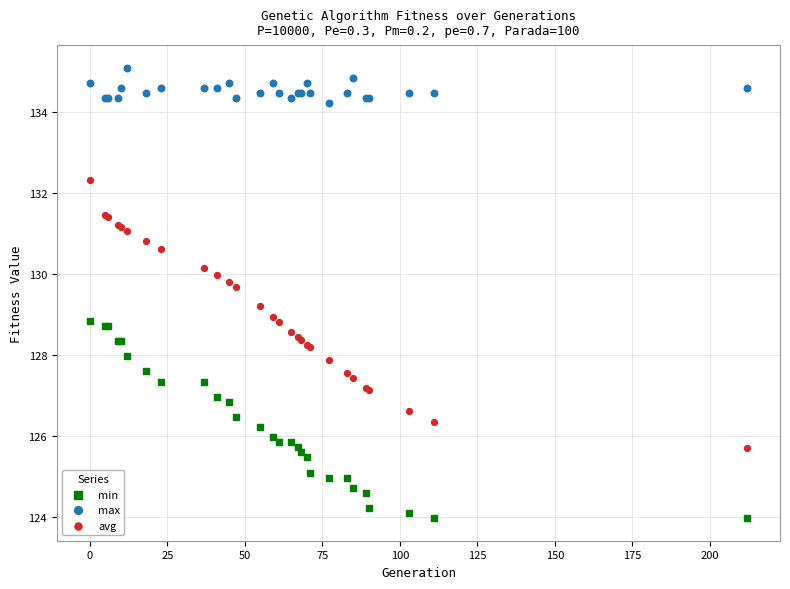

Which series reaches the maximum Y coordinate?

max